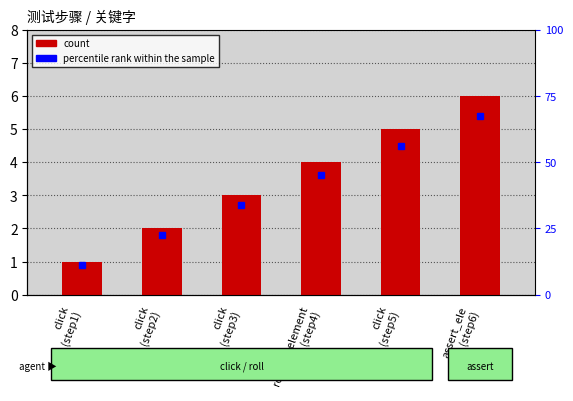

What is the greatest value displayed?

6